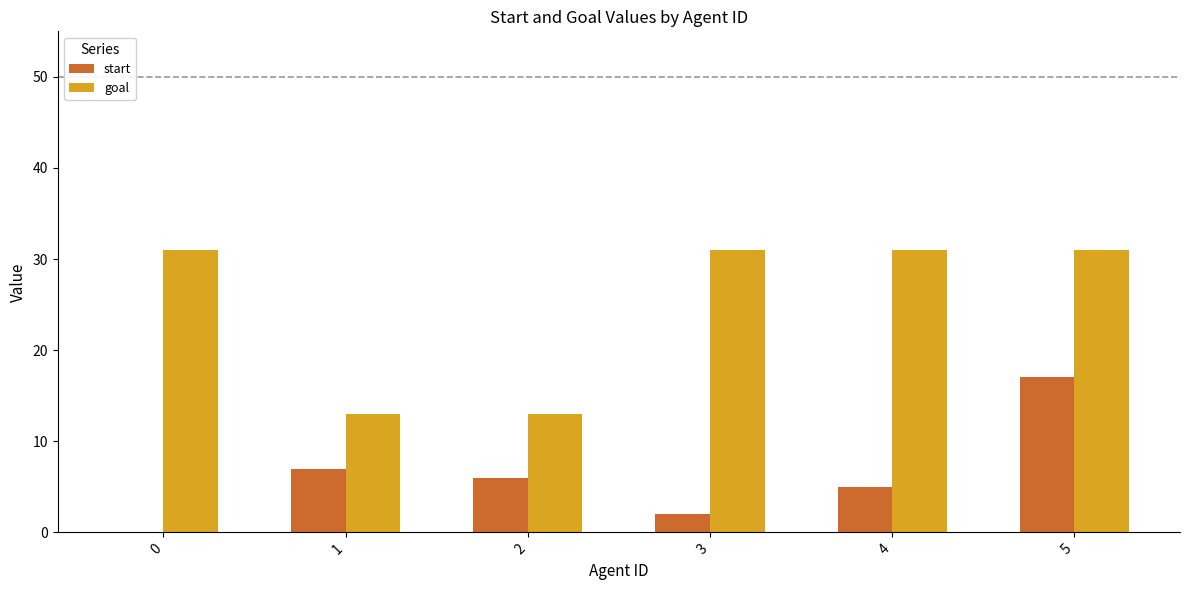

What is the sum of the goal values at 5 and 4?

62